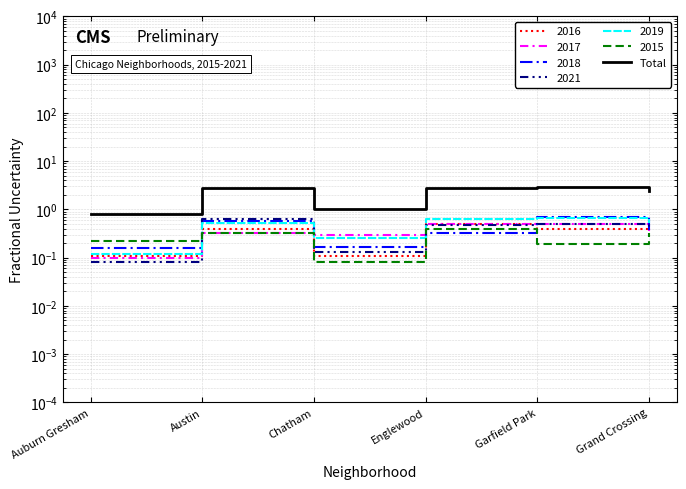

The chart shows a value of 1.0 at Chatham. True or false?

True